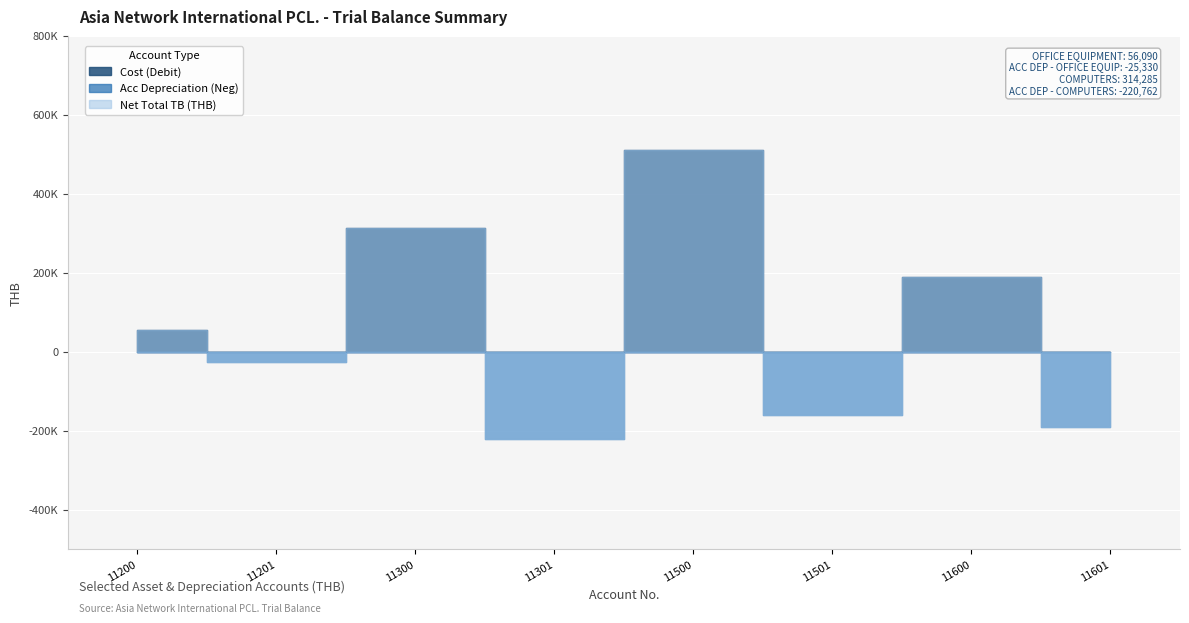

In Cost (Debit), how many points are higher than both neighbors (excluding endpoints)?

3